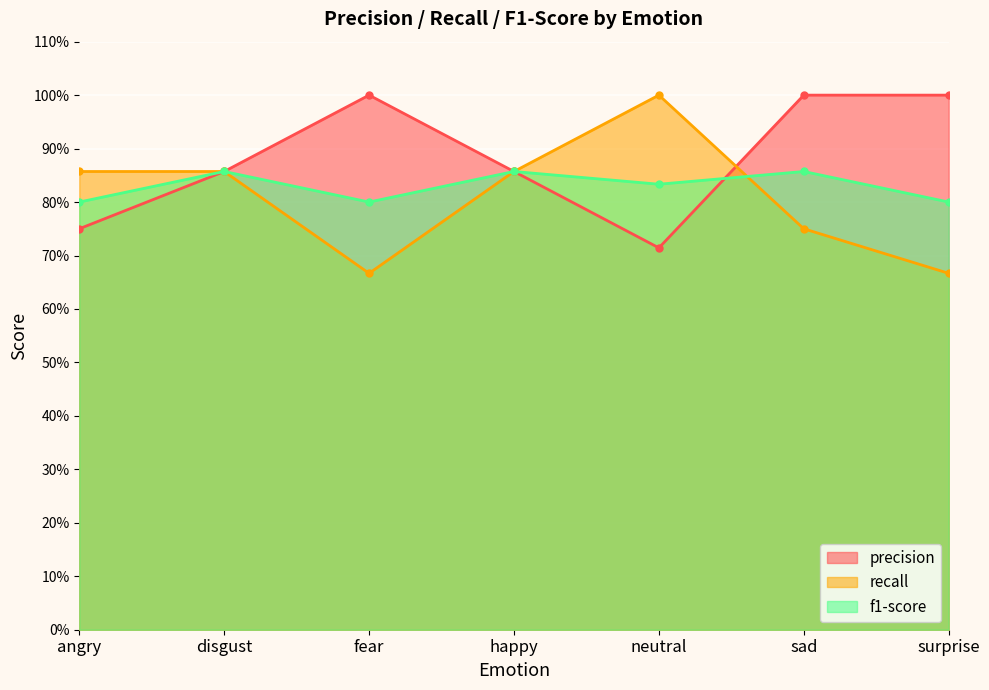

What is the smallest value displayed?

0.7